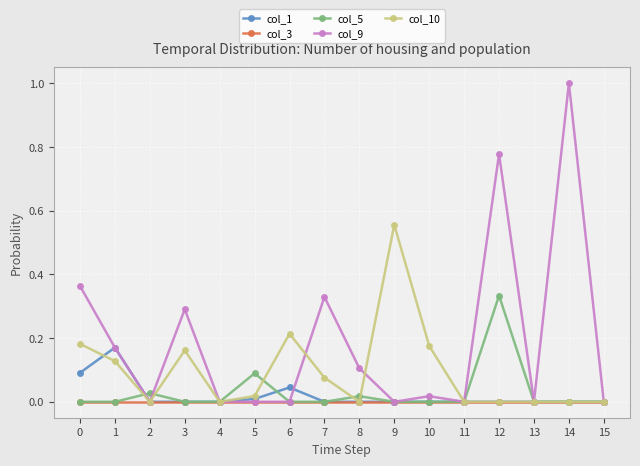

Which series has the largest total across all categories?

col_9